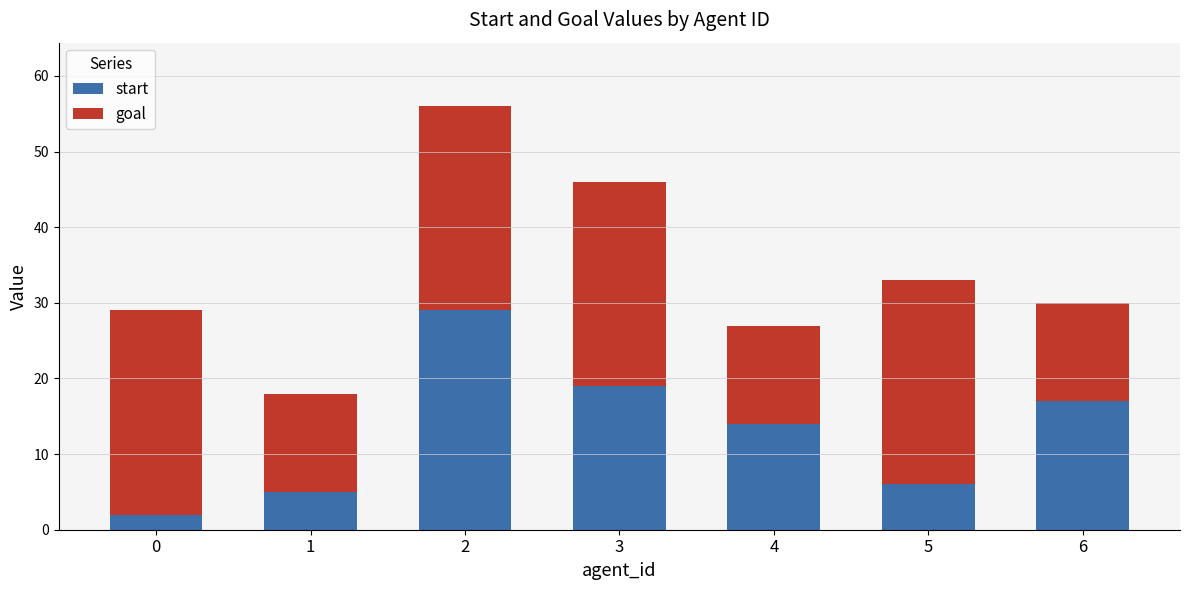

The start series shows 17 at 6. True or false?

True